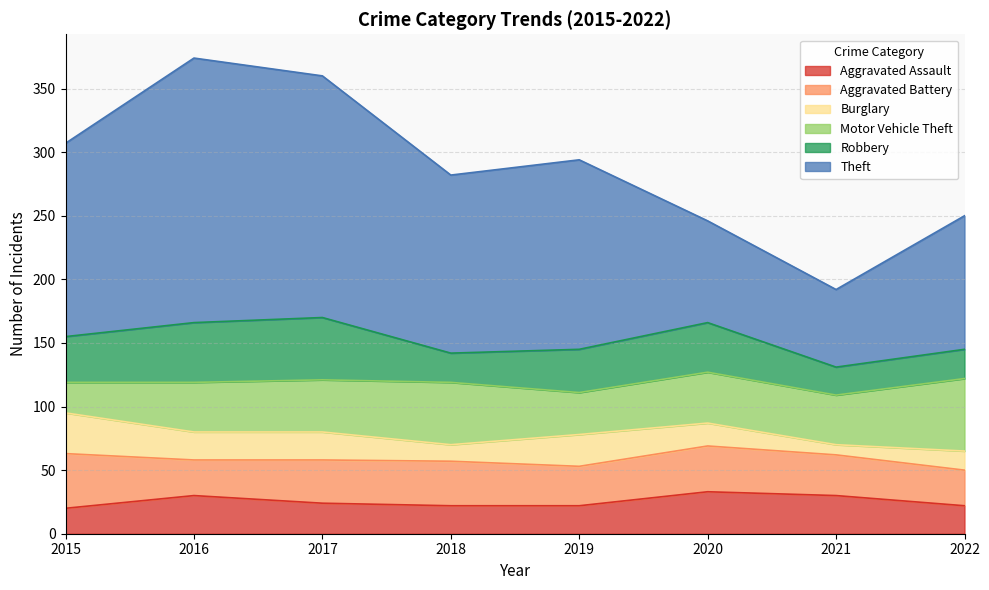

What is the difference between the maximum and minimum values in the Burglary series?

24